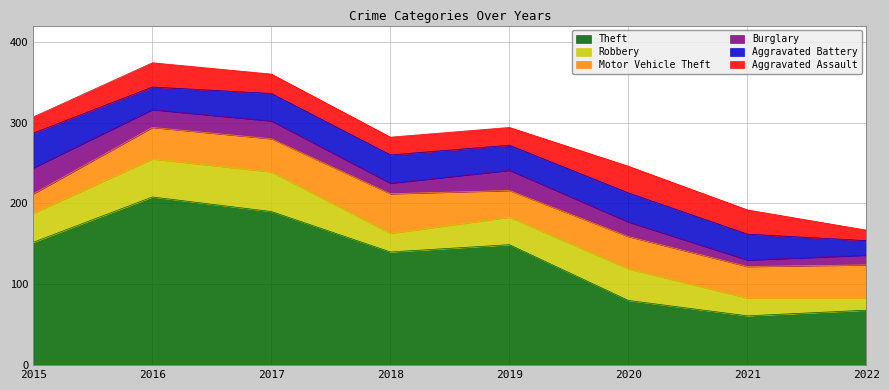

At which category is the sum across all series the highest?

2016